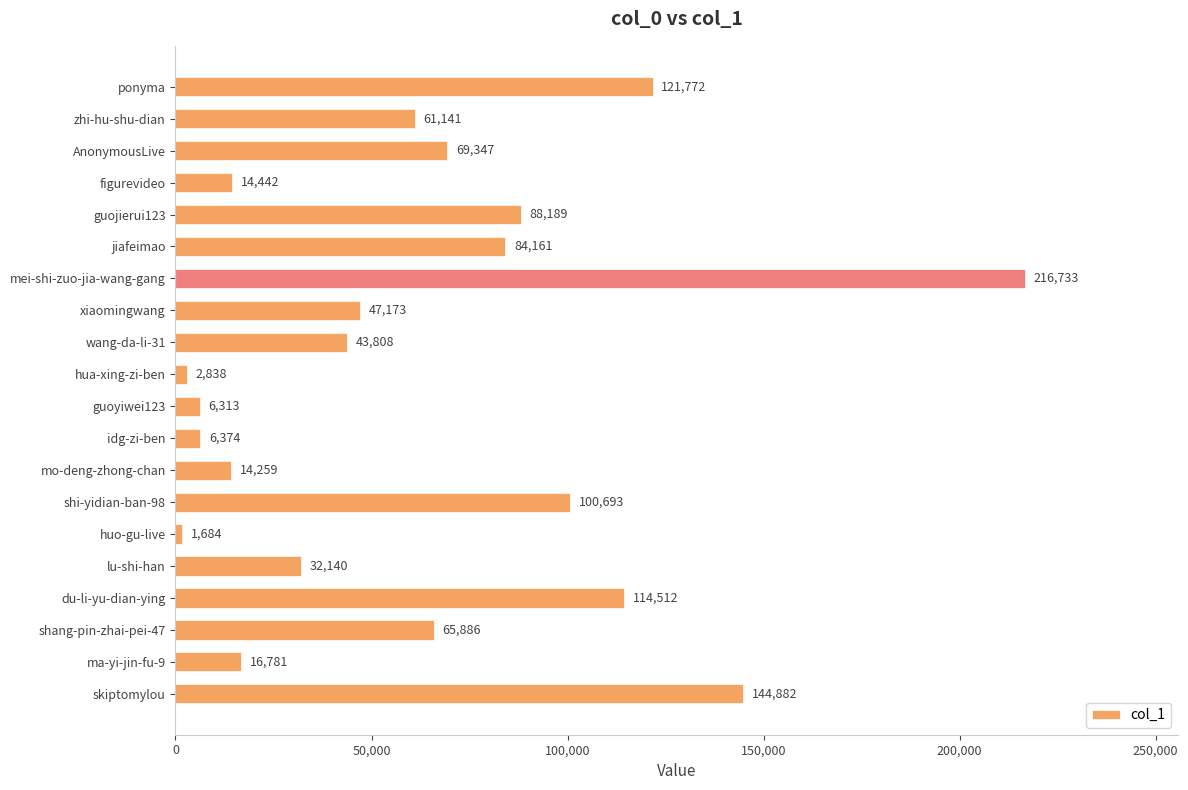

Approximately how many times larger is the value at mei-shi-zuo-jia-wang-gang compared to wang-da-li-31?

4.9